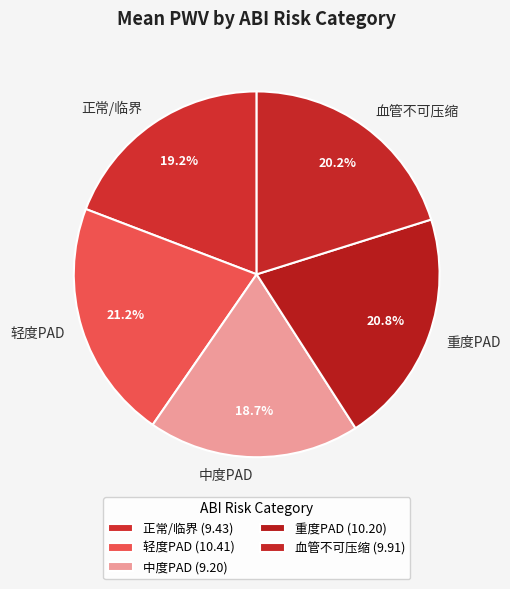

The 重度PAD slice represents 21% of the pie. True or false?

True